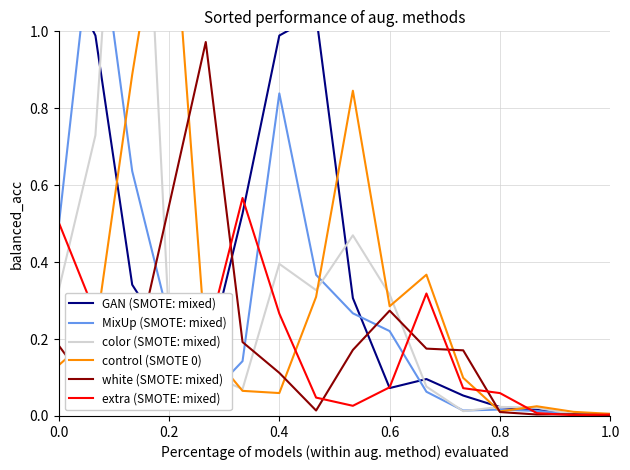

Is it true that white (SMOTE: mixed) equals 0.3 at 0.2?

False